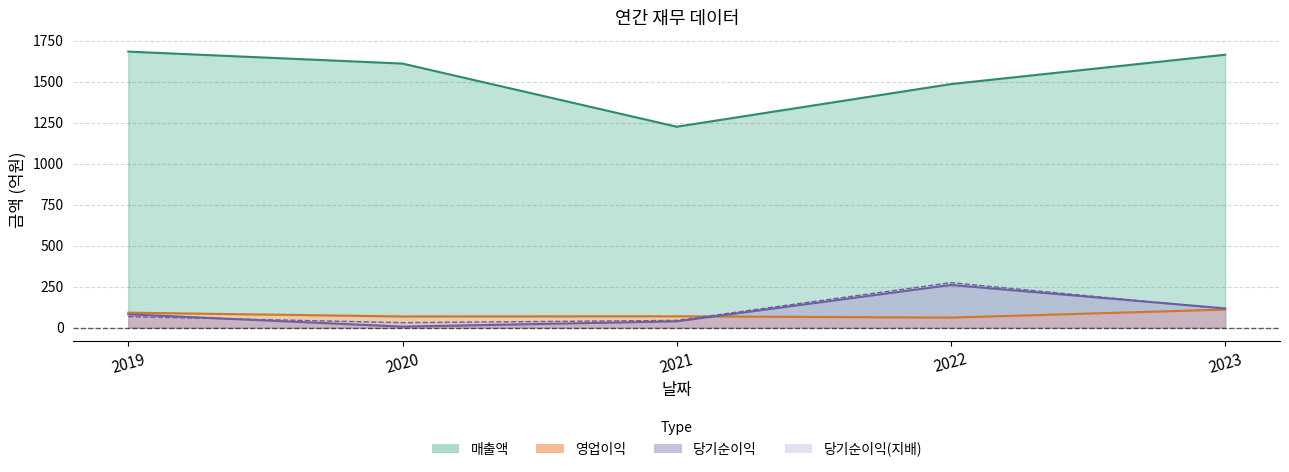

Is it true that 영업이익 (선) equals 91 at 2019?

True